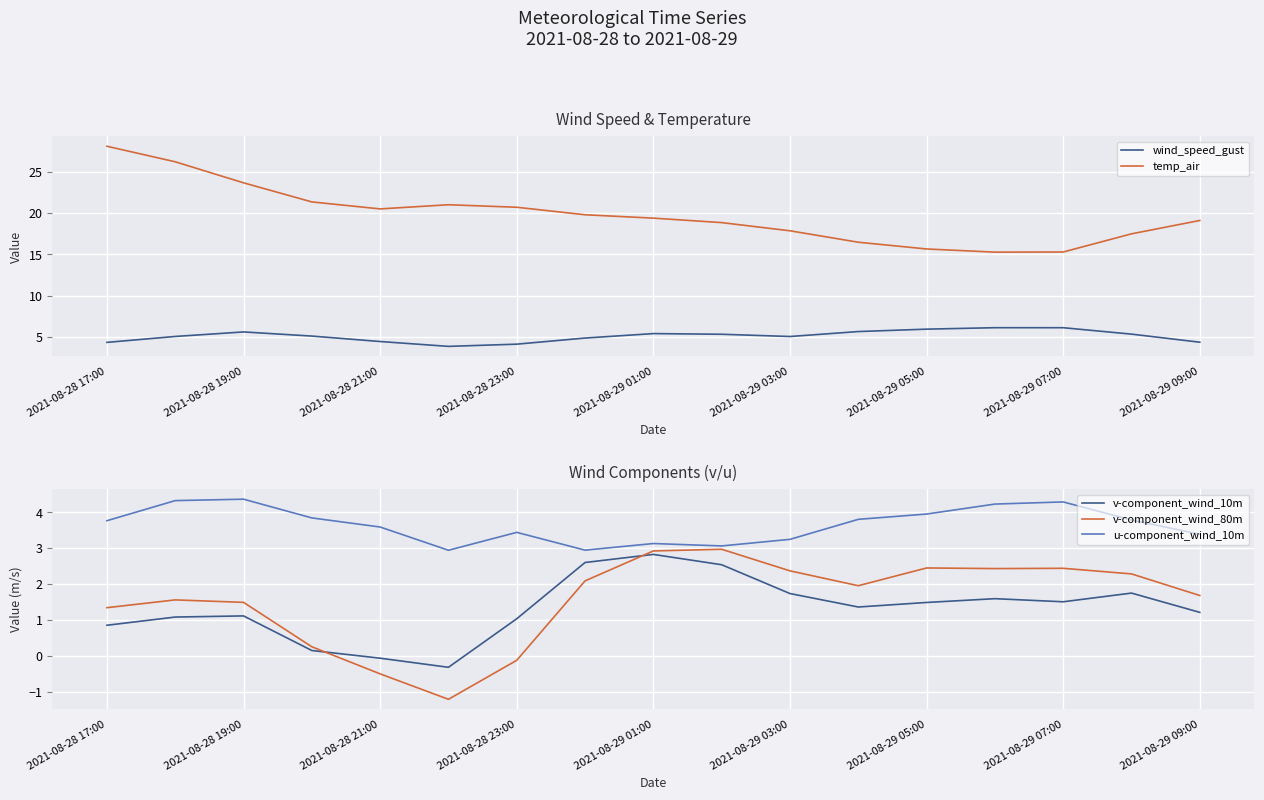

Reading right to left, transcribe all the data shown in this chart.

wind_speed_gust: 4.4	5.3	6.1	6.1	5.9	5.6	5.0	5.3	5.4	4.9	4.1	3.8	4.4	5.1	5.6	5.1	4.3
temp_air: 19.1	17.5	15.3	15.3	15.7	16.5	17.9	18.9	19.4	19.8	20.7	21.0	20.5	21.4	23.7	26.2	28.1
v-component_wind_10m: 1.2	1.7	1.5	1.6	1.5	1.4	1.7	2.5	2.8	2.6	1.0	-0.3	-0.1	0.1	1.1	1.1	0.9
v-component_wind_80m: 1.7	2.3	2.4	2.4	2.4	2.0	2.4	3.0	2.9	2.1	-0.1	-1.2	-0.5	0.3	1.5	1.6	1.3
u-component_wind_10m: 3.4	3.8	4.3	4.2	4.0	3.8	3.2	3.1	3.1	2.9	3.4	2.9	3.6	3.8	4.4	4.3	3.8